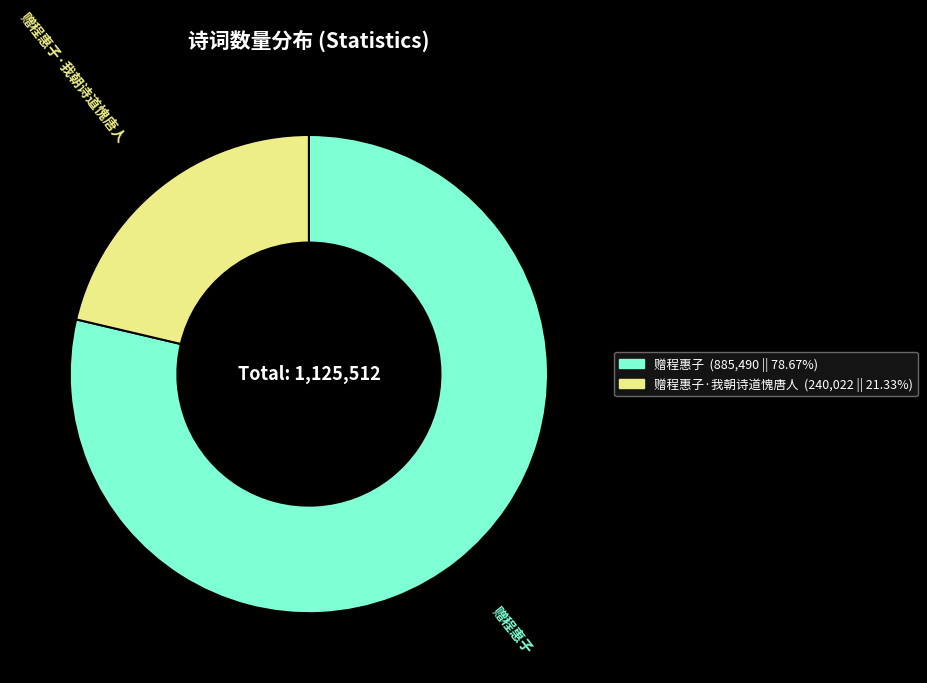

What is the ratio of the value at 赠程惠子·我朝诗道愧唐人 to the value at 赠程惠子?

0.3